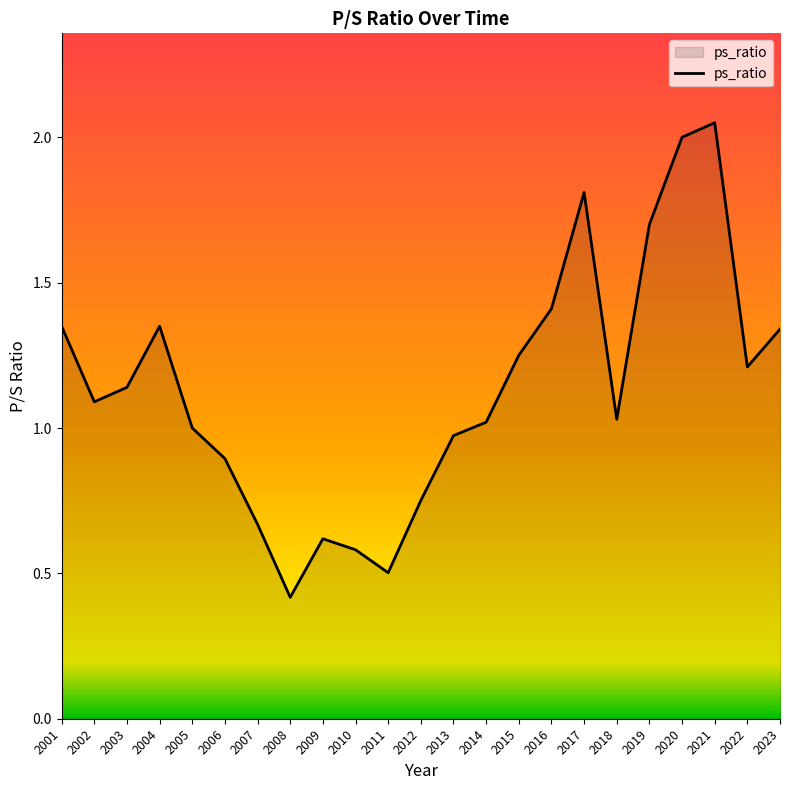

What is the difference between the maximum and minimum values?

1.6